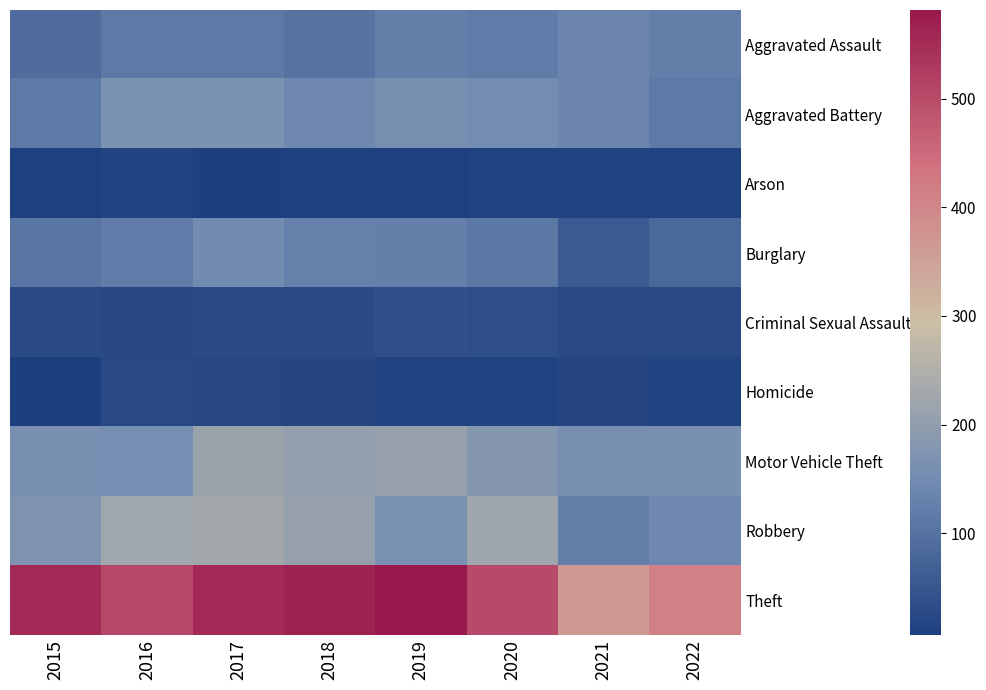

At how many categories does at least one series exceed 226?

8